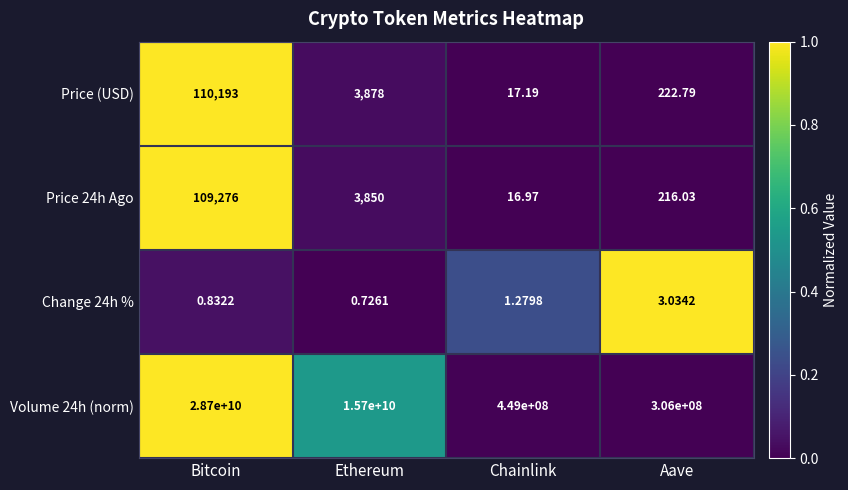

List the series in order of their peak value, highest first.

Volume 24h (norm), Price (USD), Price 24h Ago, Change 24h %